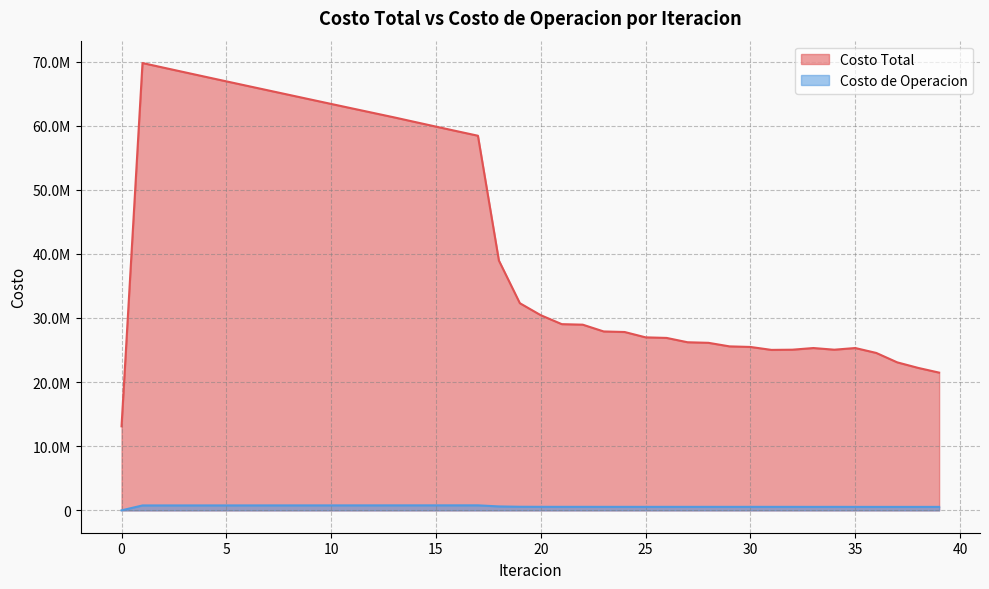

What is the value of the Costo Total point at the 7th from the left?

66199867.1